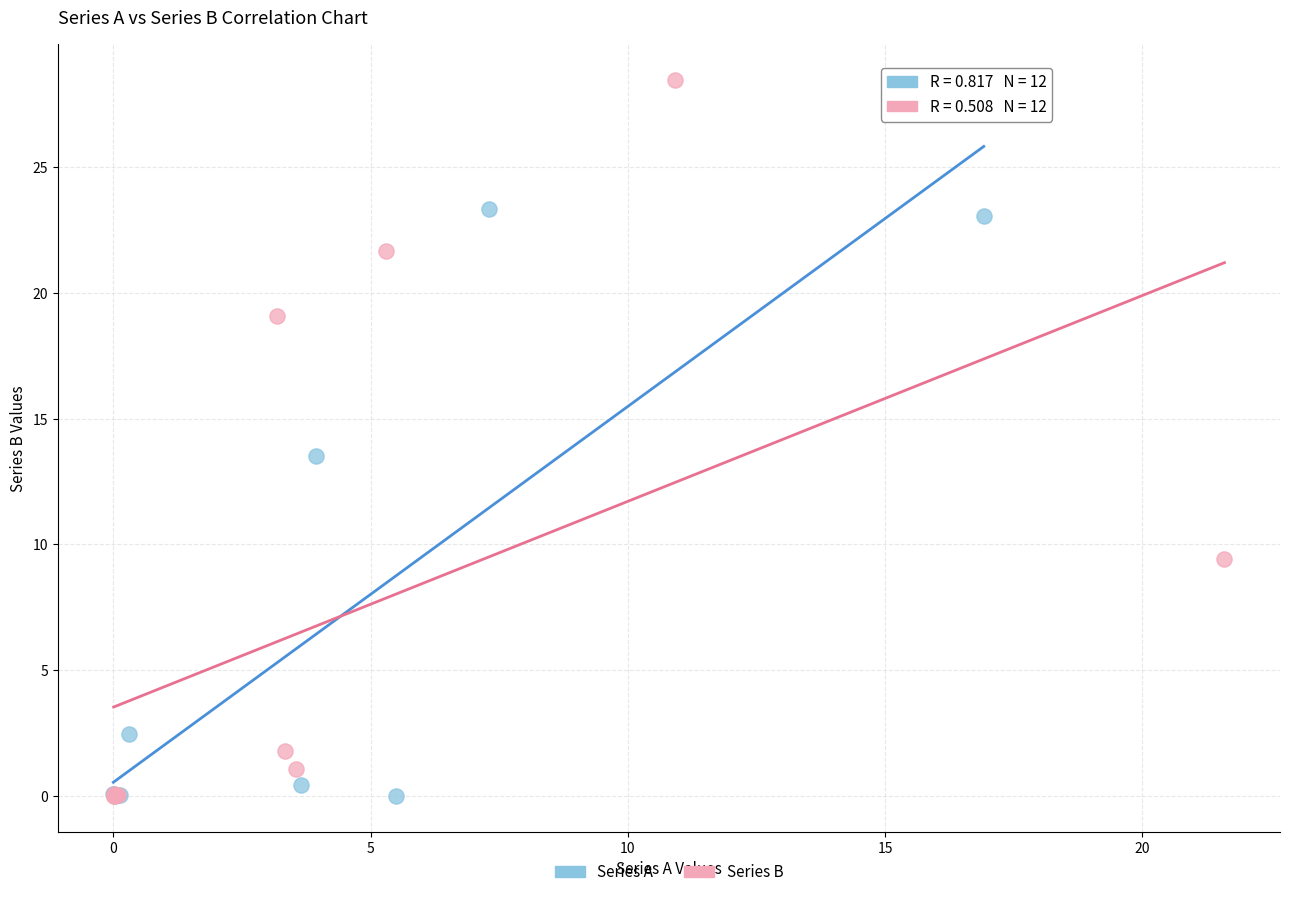

Which series reaches the maximum Y coordinate?

Series B